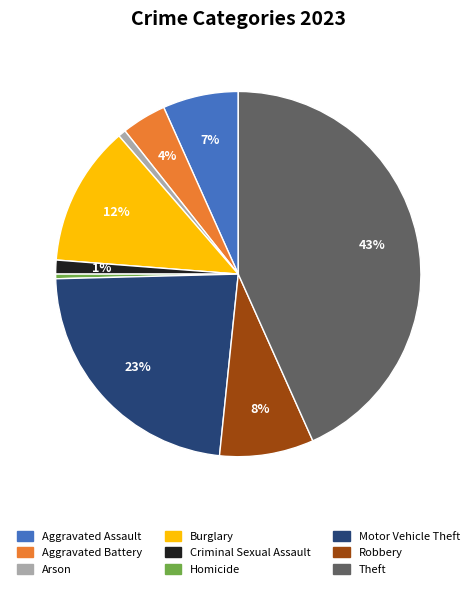

Do Homicide and Aggravated Assault together represent more than half of the pie?

No